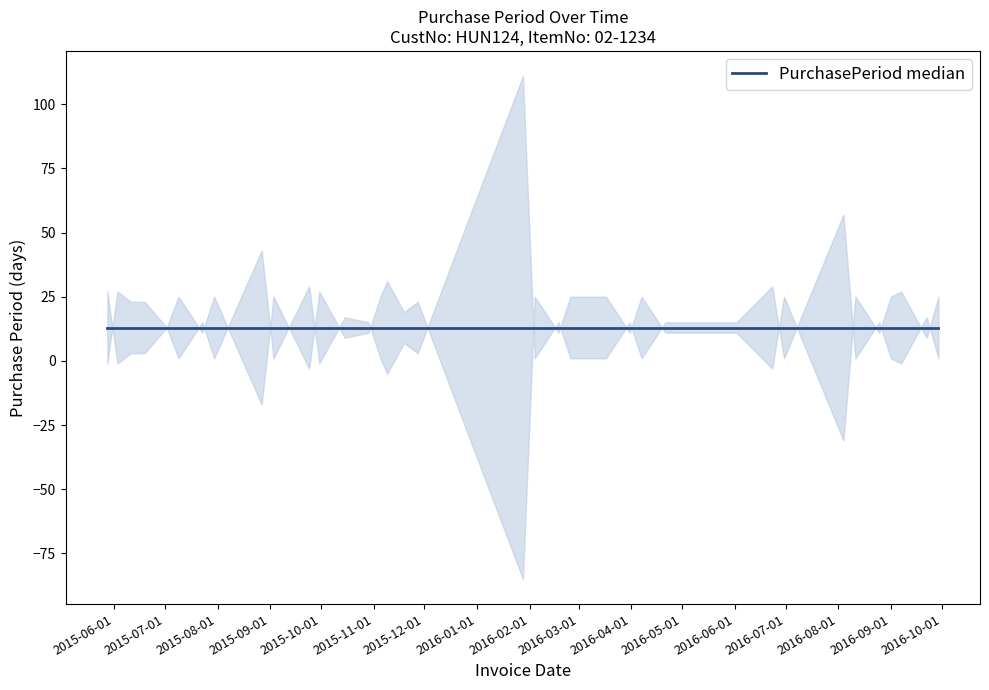

Which category has the highest value across all series?

2016-01-28